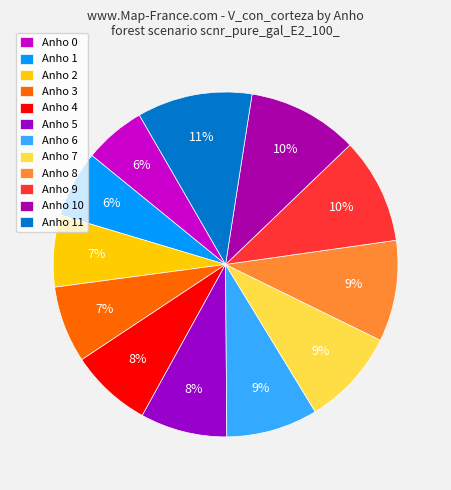

Count the number of slices in the pie.

12